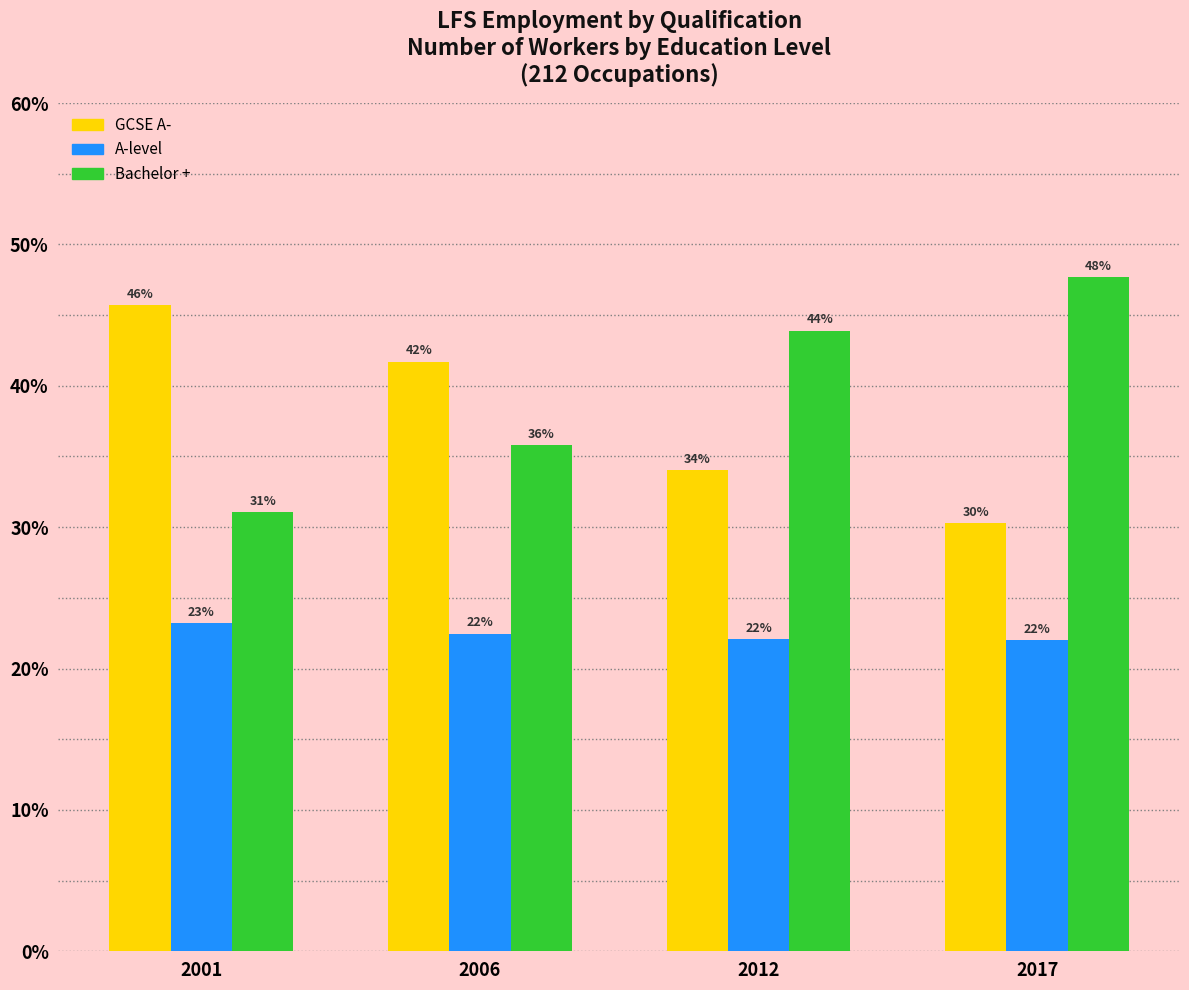

Which series has the widest spread of values?

Bachelor +